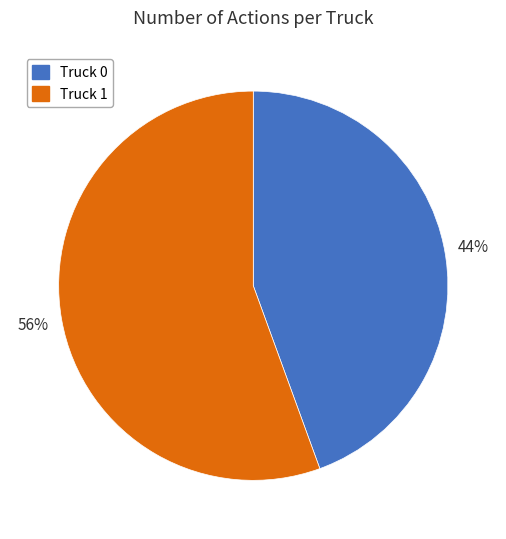

Is there any slice that represents more than half of the pie?

Yes